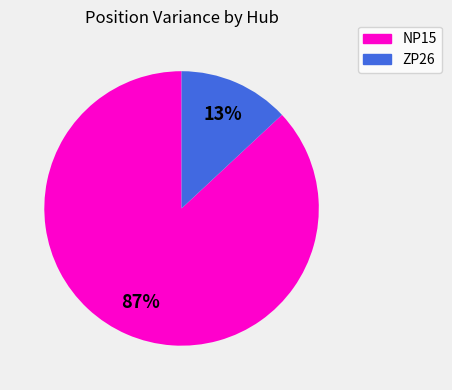

To the nearest percent, what percentage of the pie is NP15?

87%